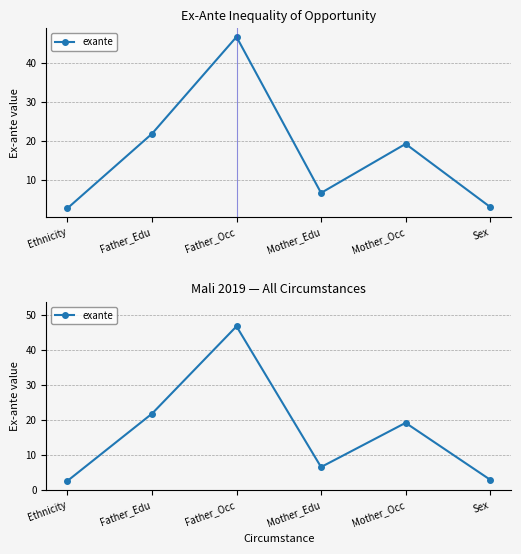

List the labels in order of value, smallest first.

Ethnicity, Sex, Mother_Edu, Mother_Occ, Father_Edu, Father_Occ